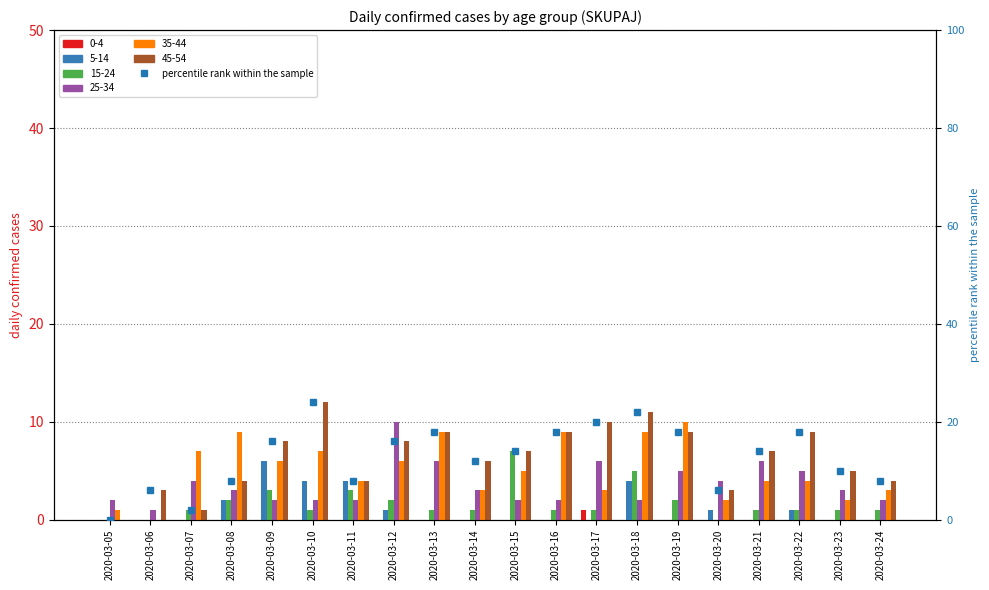

True or false: the data shows 12 at 2020-03-08.

False